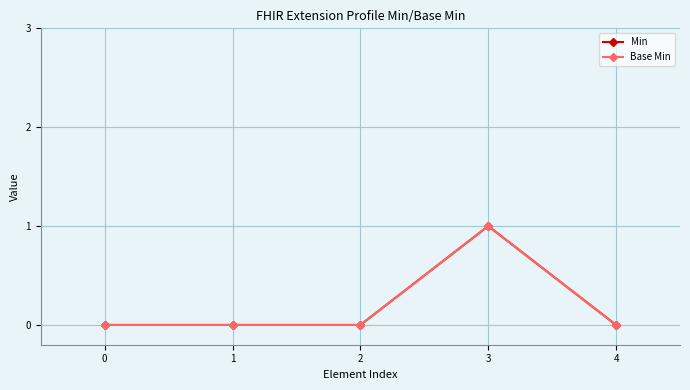

How many lines are shown in the chart?

2